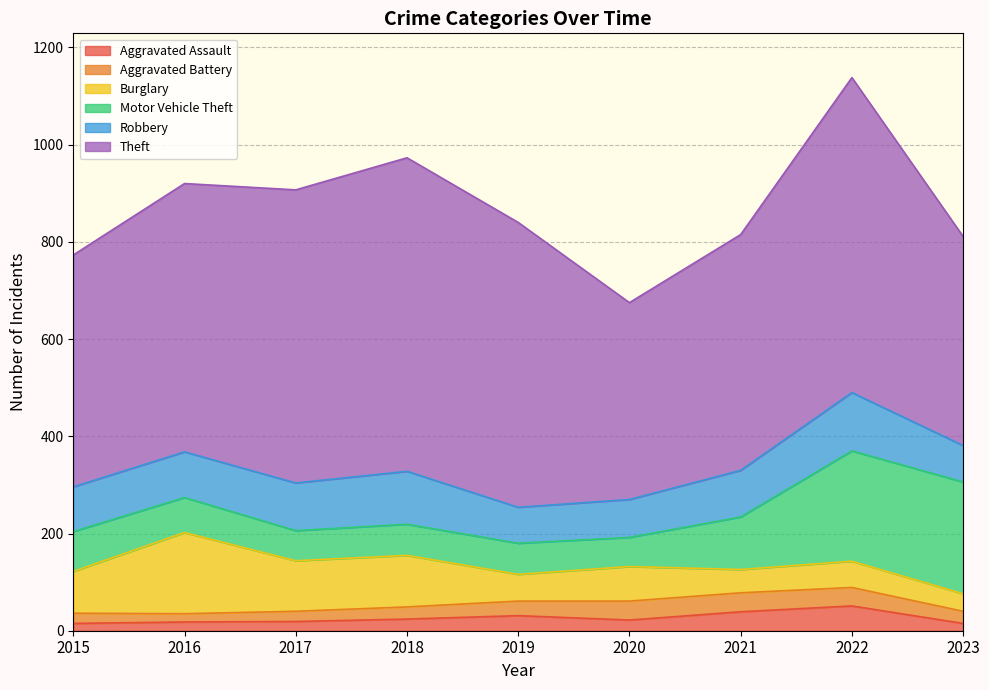

At which label is Aggravated Battery closest to 28?

2019